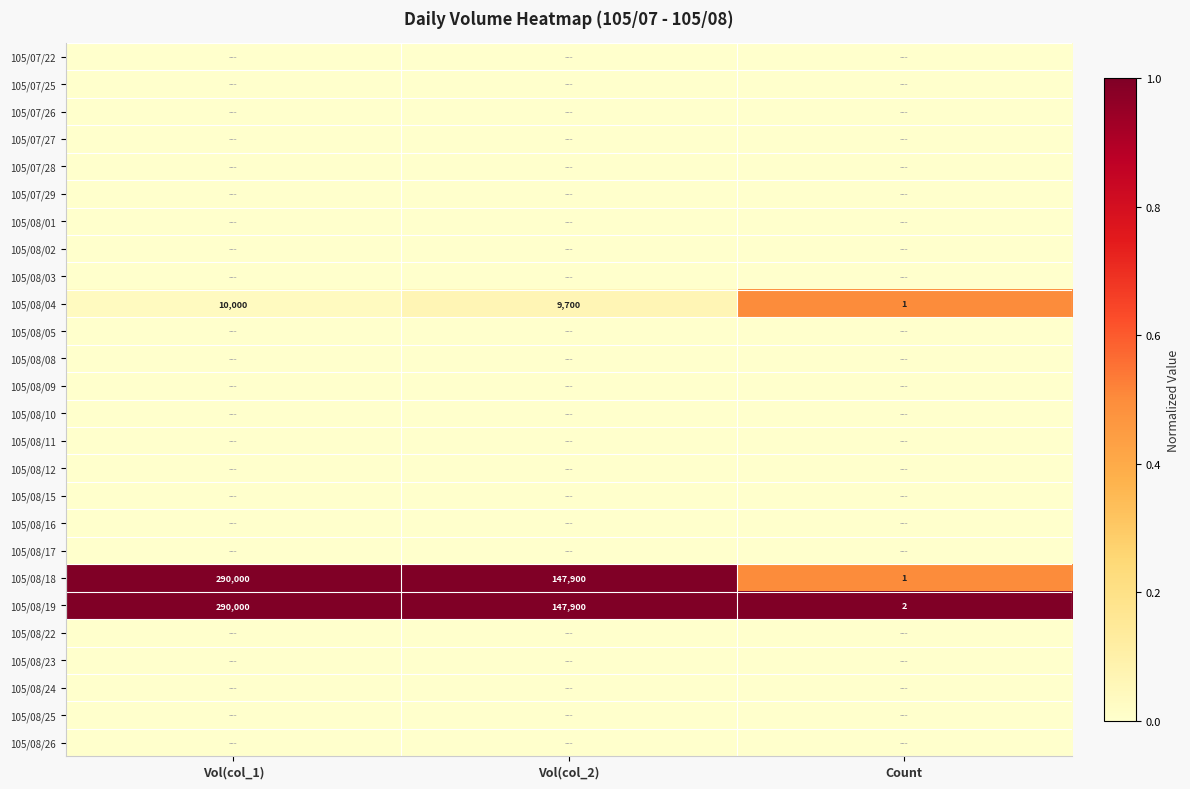

What is the difference between the maximum and minimum values in the 105/08/18 series?

289999